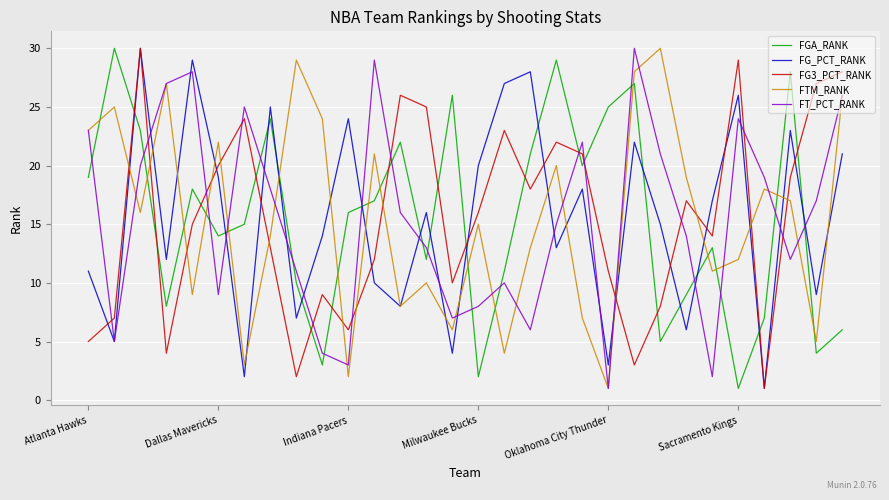

True or false: FG3_PCT_RANK and FGA_RANK cross at least once.

True